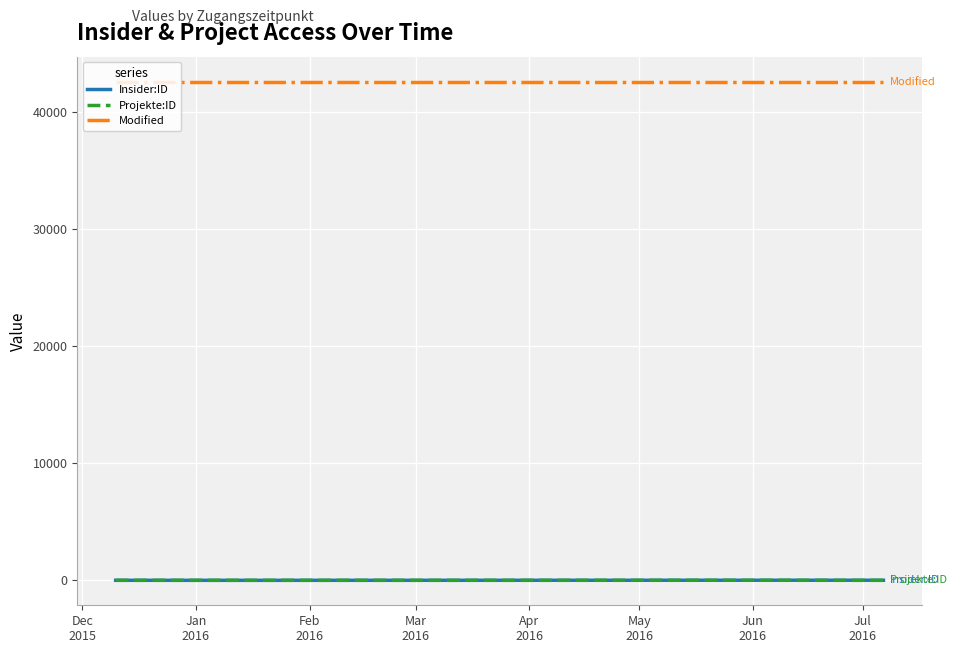

True or false: Insider:ID and Modified cross at least once.

False